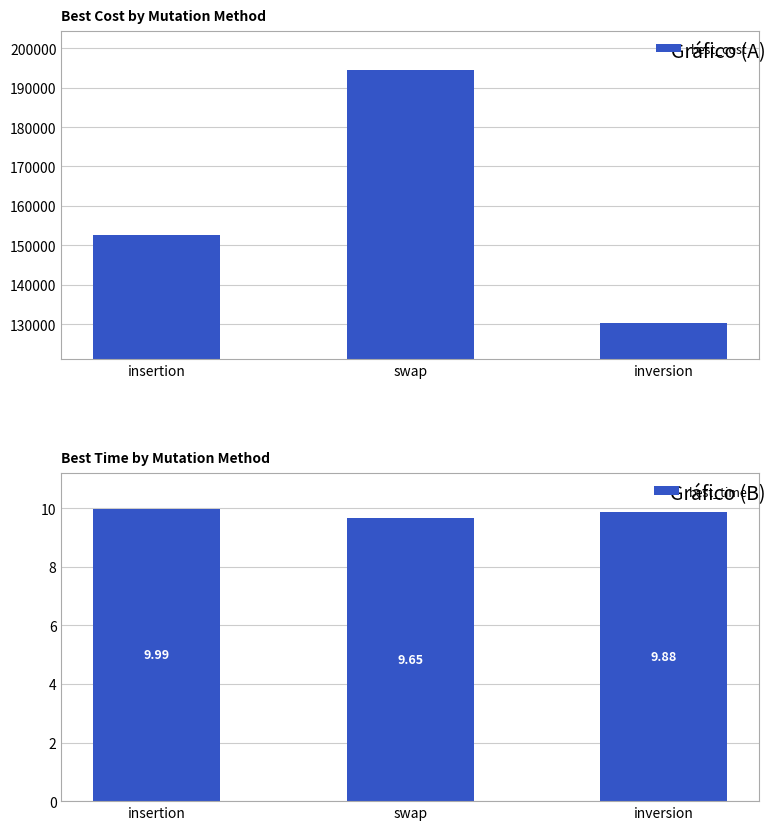

Is it true that best_time equals 9.7 at swap?

True